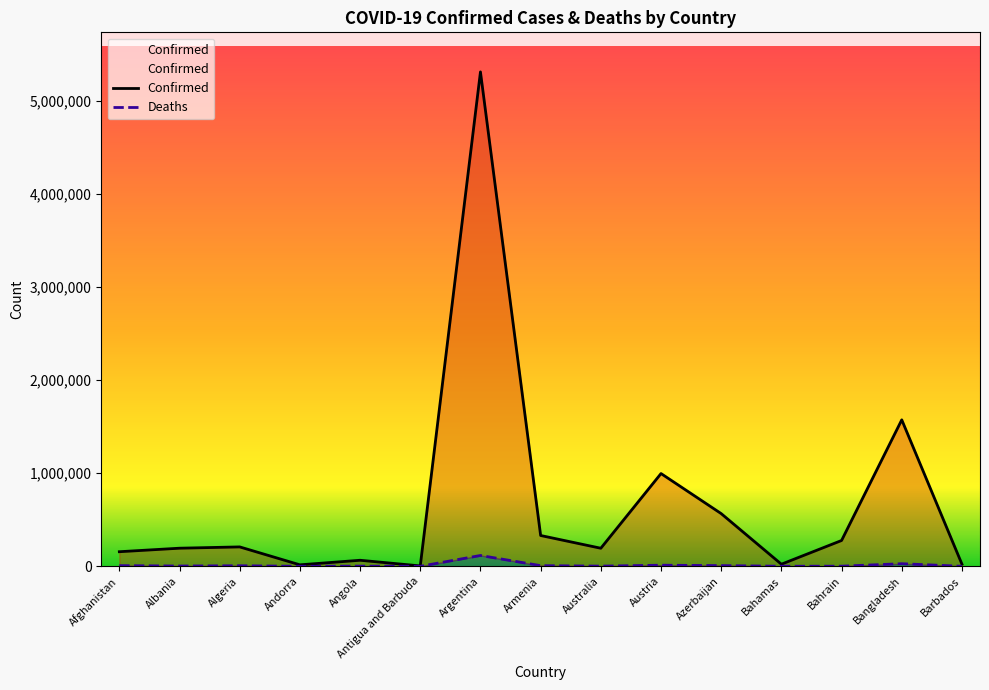

How many distinct data groups are displayed?

2